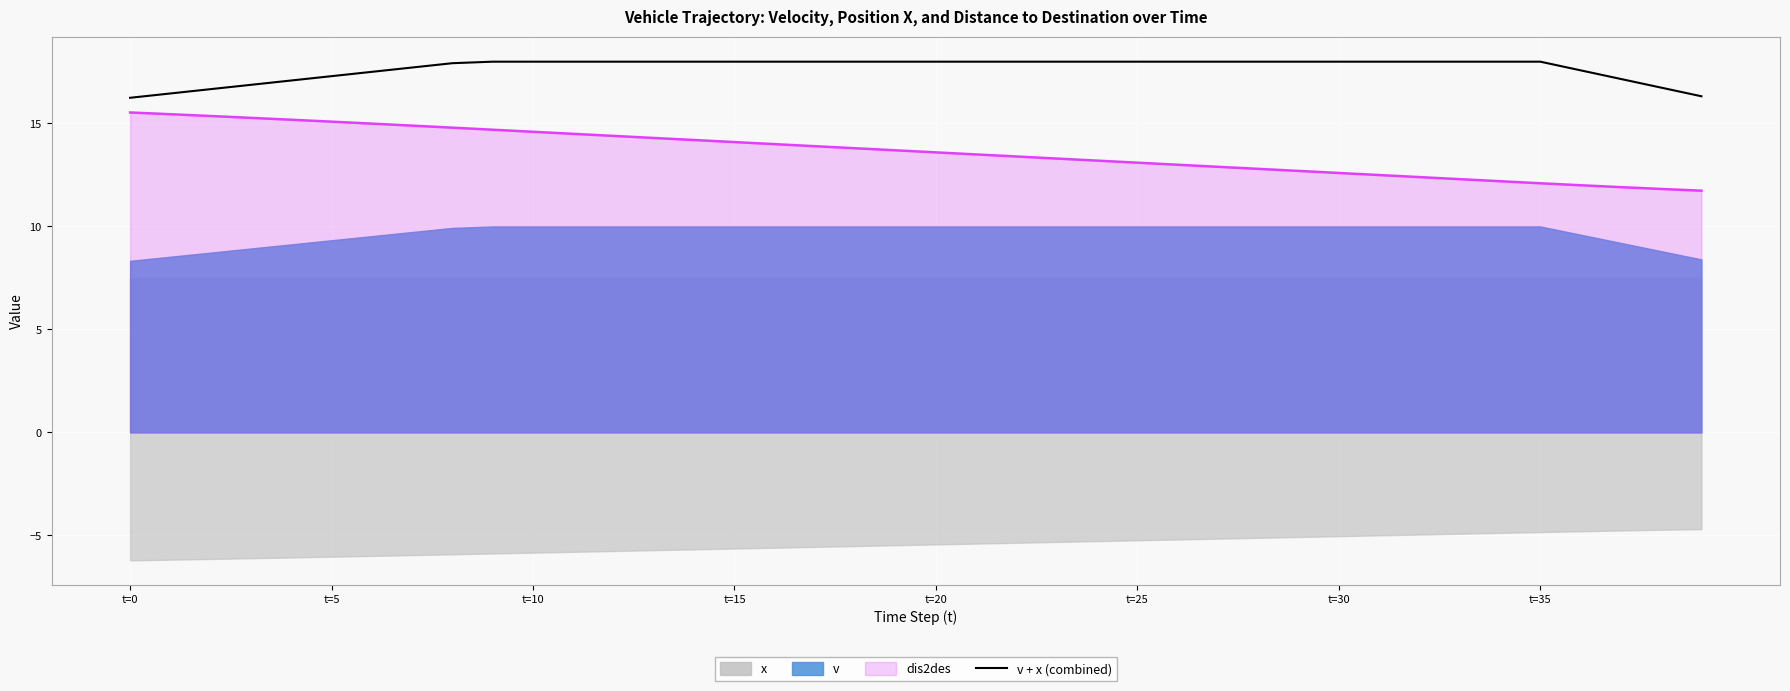

True or false: there are more than 2 points higher than both neighbors.

False